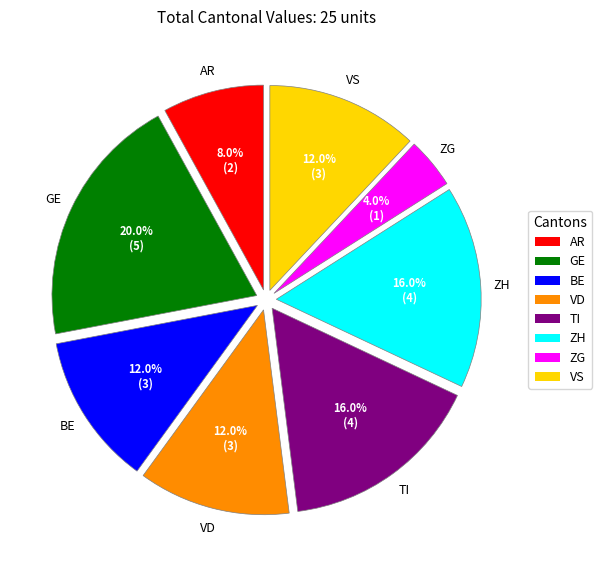

Which category has the smallest portion of the pie?

ZG